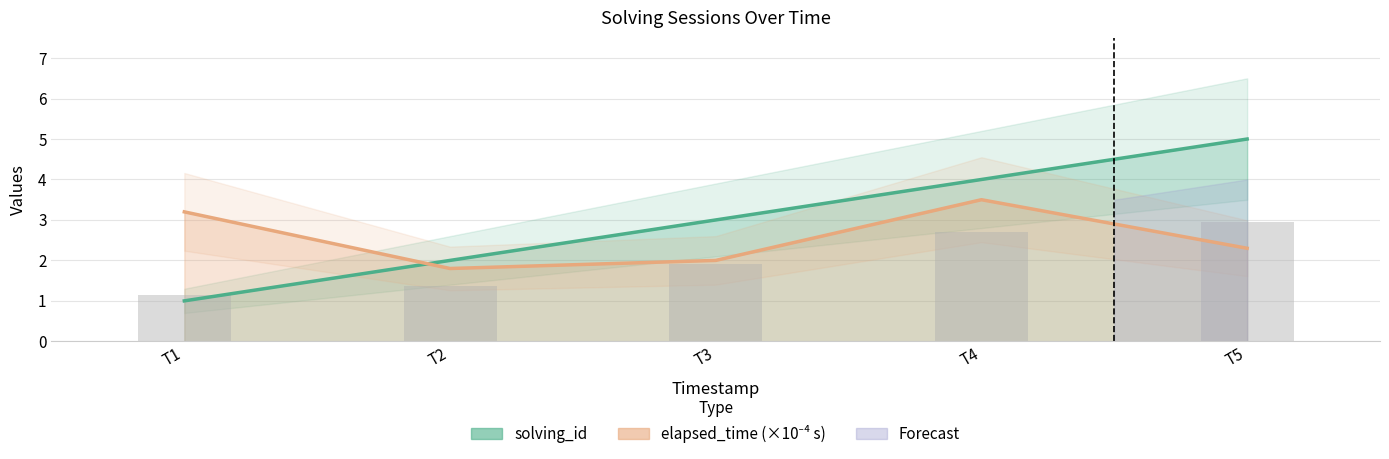

Rank the series at T3 from lowest to highest value.

elapsed_time (×10⁻⁴ s), solving_id